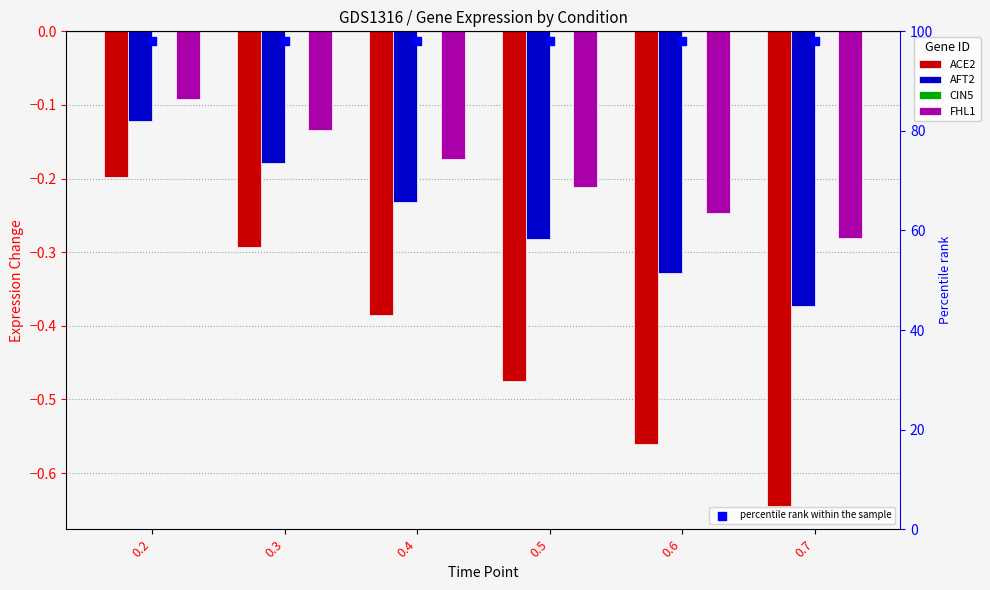

At how many categories does at least one series exceed 22?

6